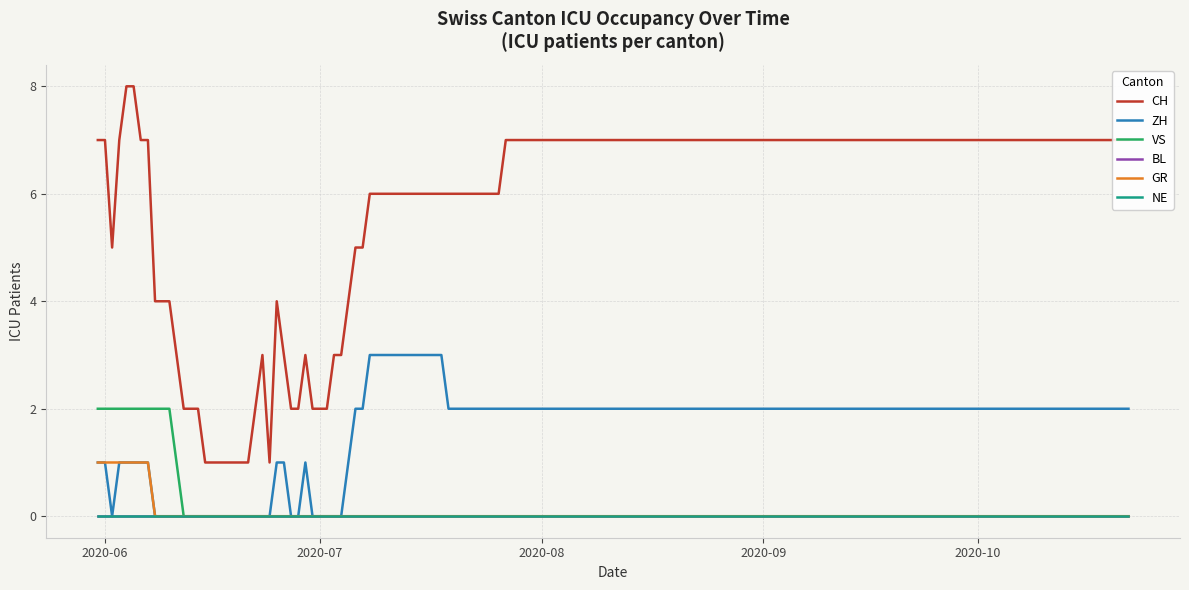

Does the chart display data point markers on the line(s)?

No